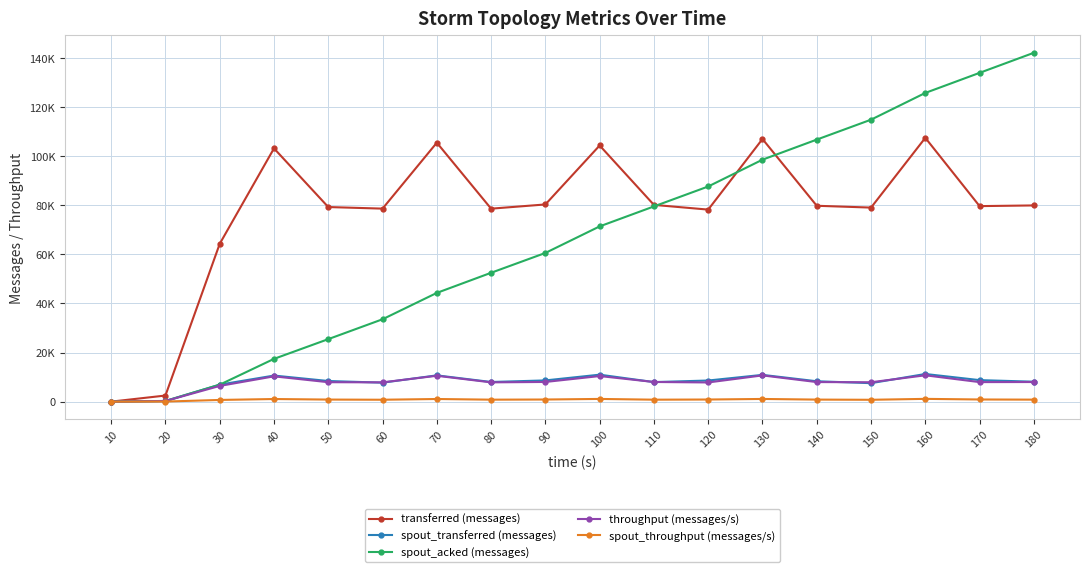

List the labels in order of spout_transferred (messages) value, smallest first.

10, 20, 30, 150, 60, 110, 80, 180, 140, 50, 120, 90, 170, 40, 70, 130, 100, 160